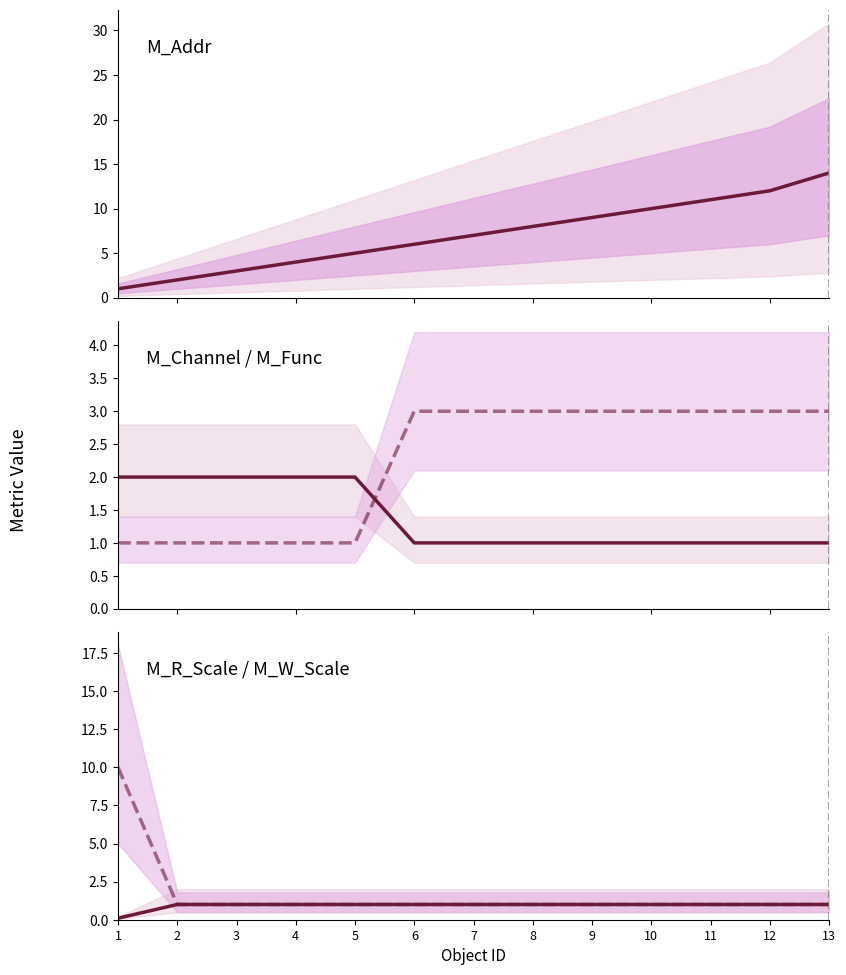

True or false: M_R_Scale has a value of 1.0 at 4.

True